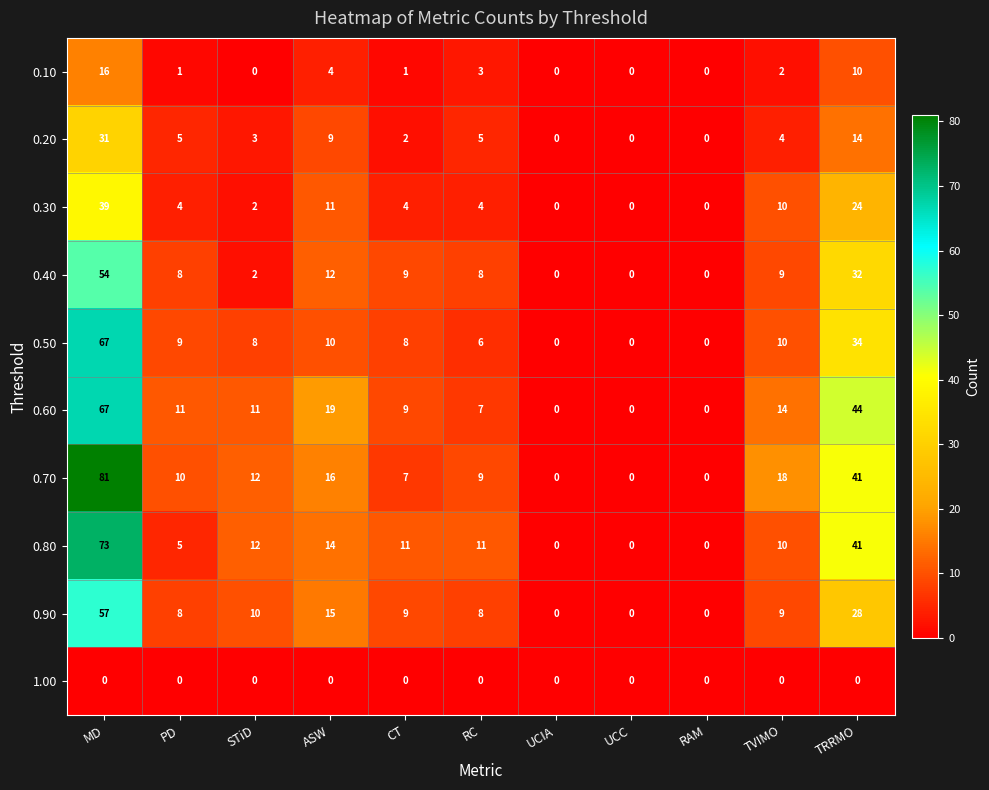

How many categories are shown in the chart?

11